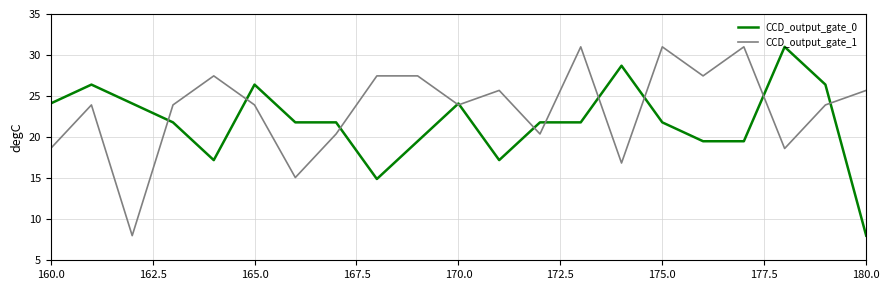

List the series in order of their overall mean, highest first.

CCD_output_gate_1, CCD_output_gate_0